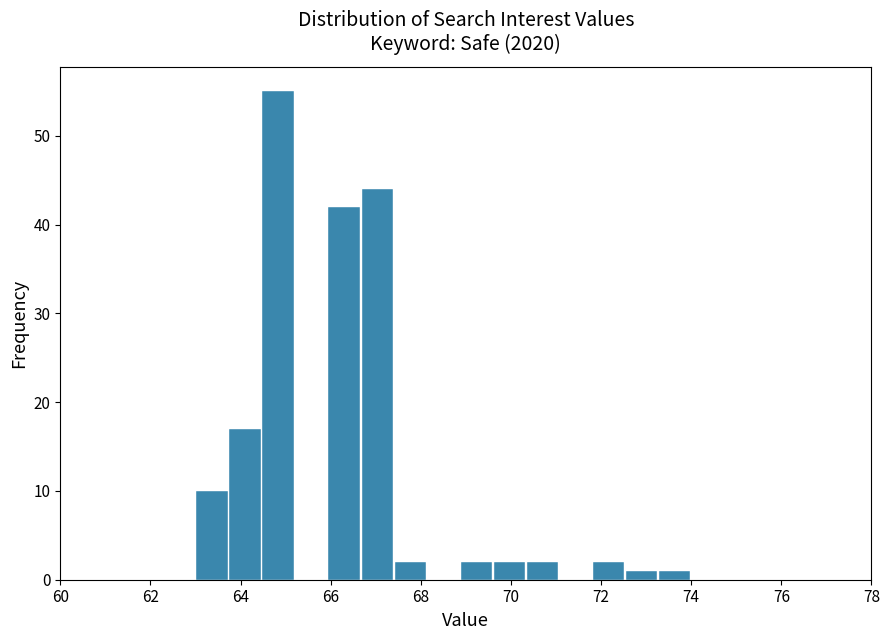

Read against the x-axis, roughly where is the centre of the tallest bar?

64.8